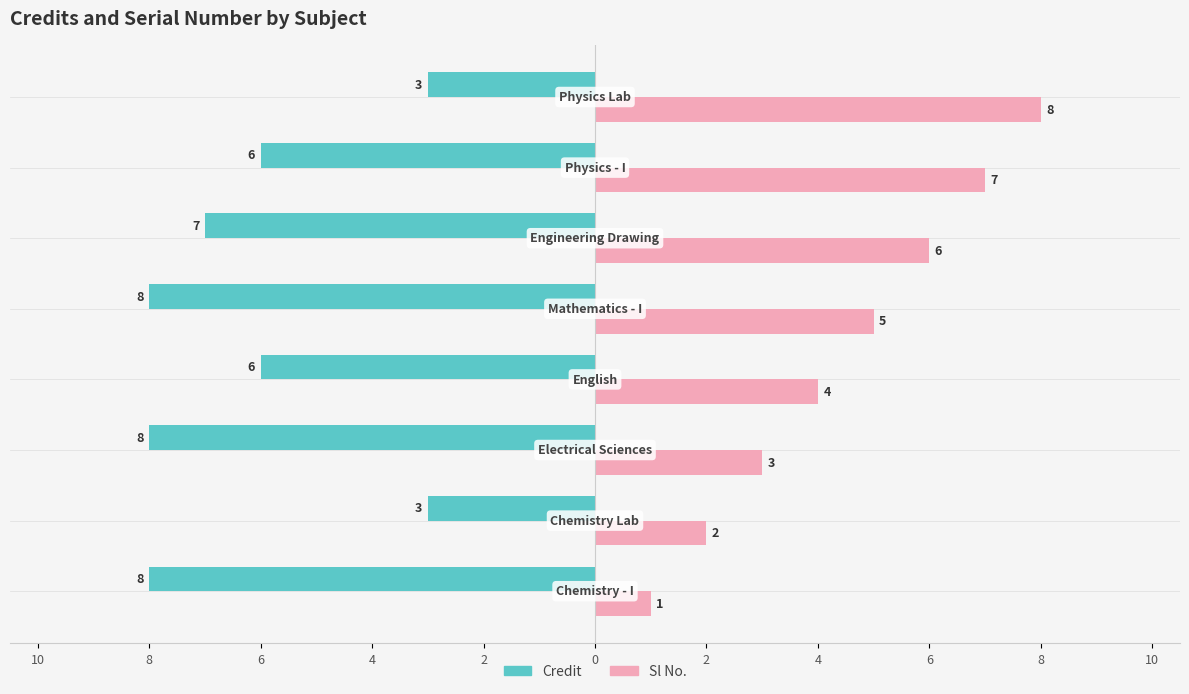

What are all the series names shown in the legend?

Credit, Sl No.